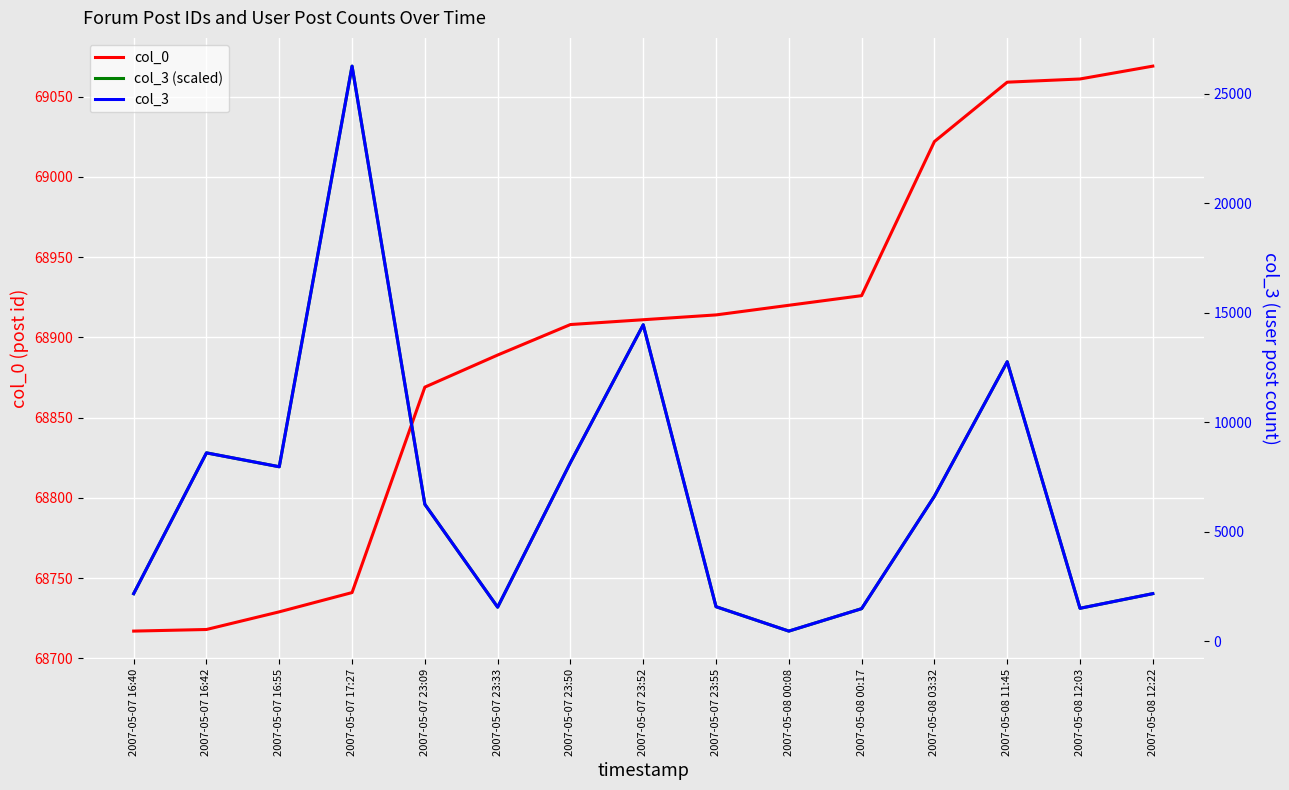

What are all the series names shown in the legend?

col_0, col_3 (scaled), col_3